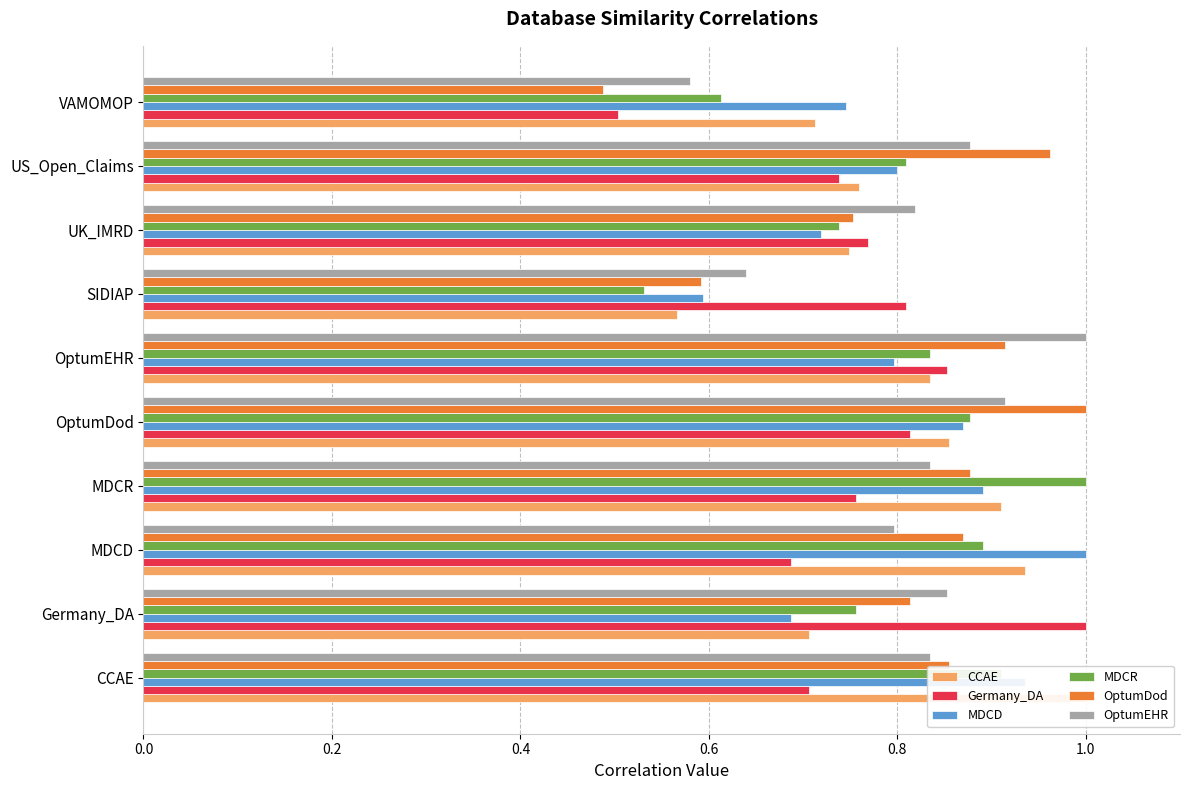

Read the OptumDod value at MDCR.

0.9